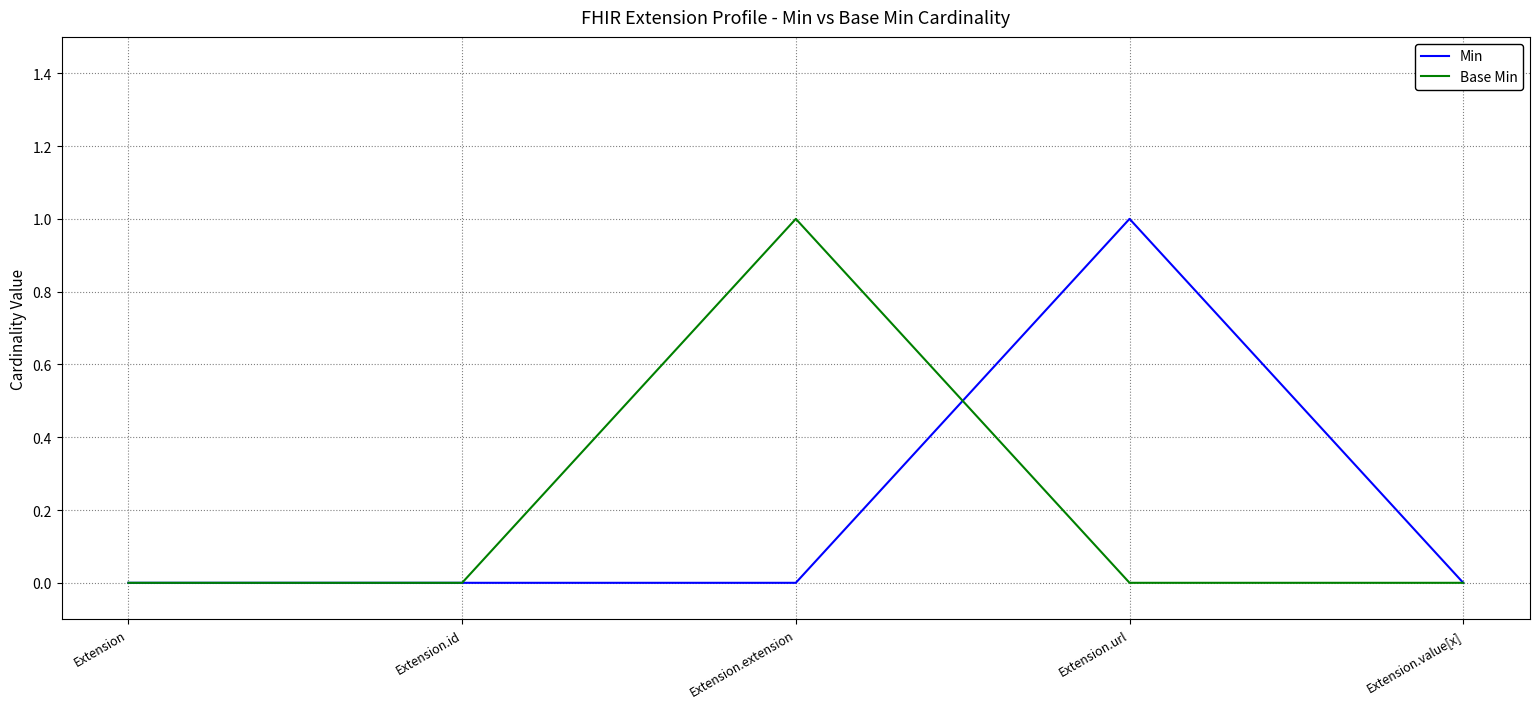

What position from the left is Extension.id?

2